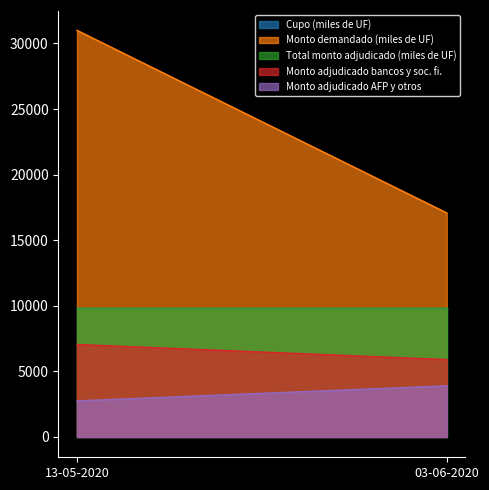

Between 13-05-2020 and 03-06-2020, which series saw the biggest shift?

Monto demandado (miles de UF)